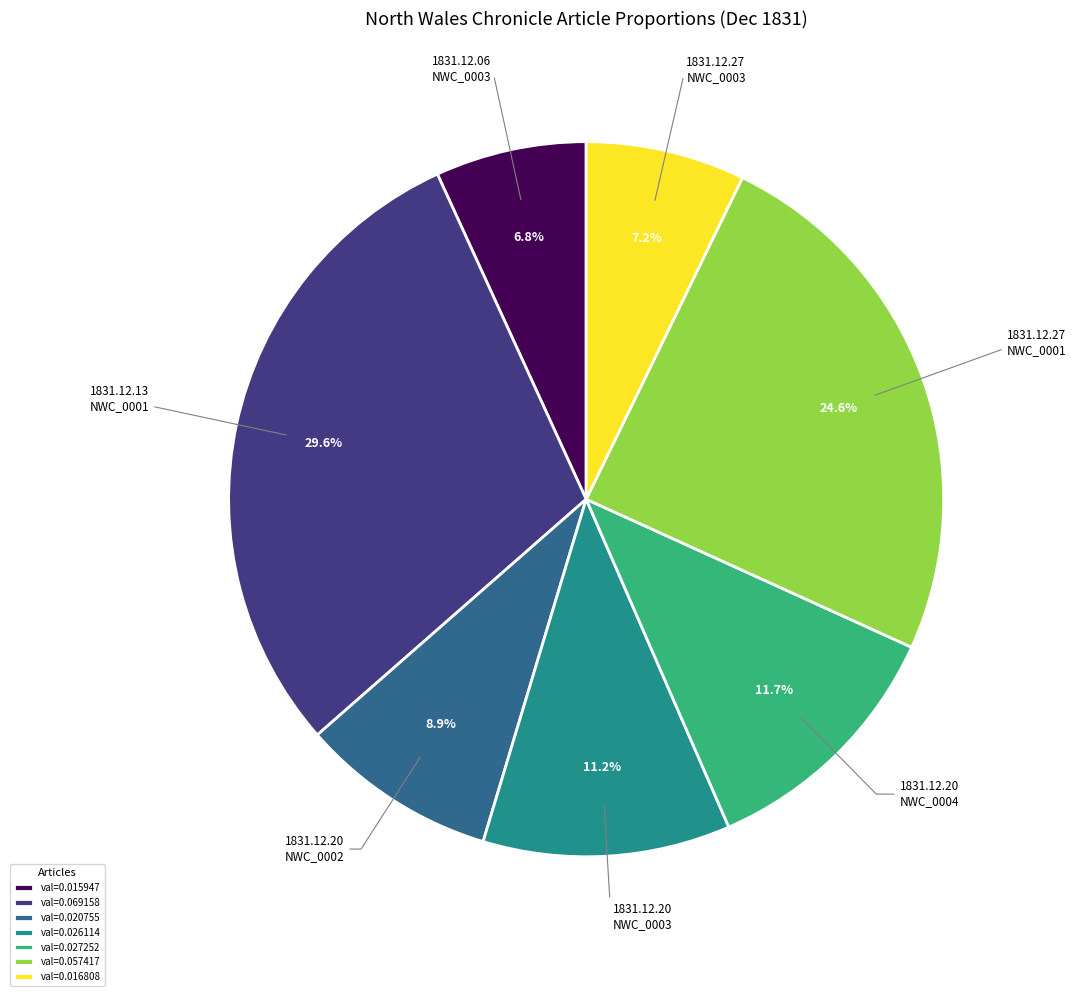

Count the number of slices in the pie.

7